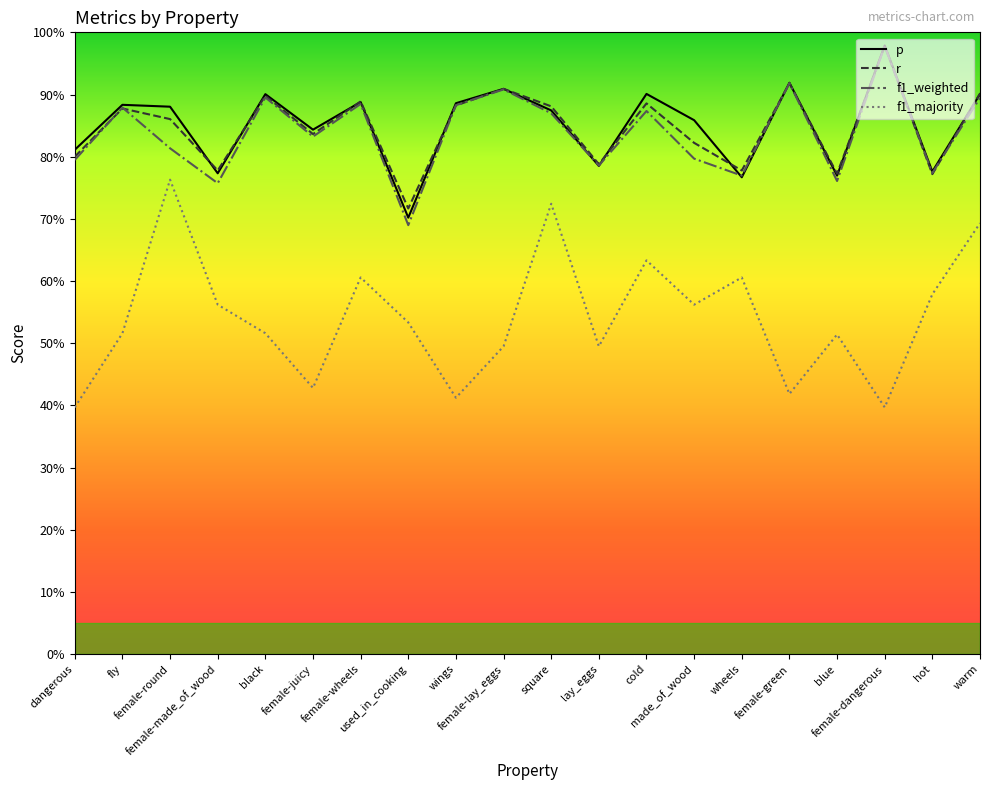

Does the chart display data point markers on the line(s)?

No